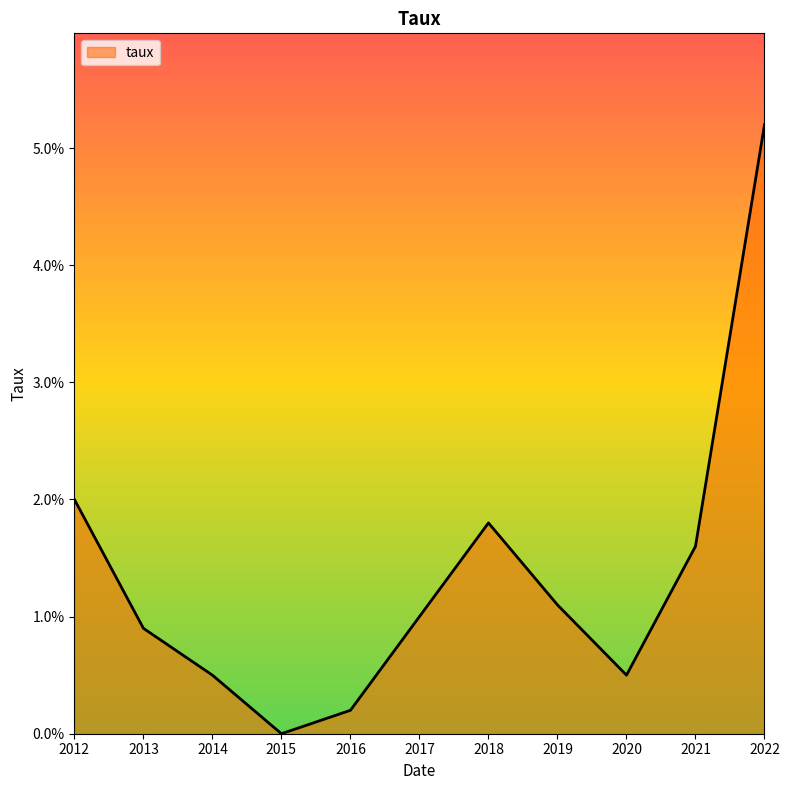

Does the chart display data point markers on the line(s)?

No